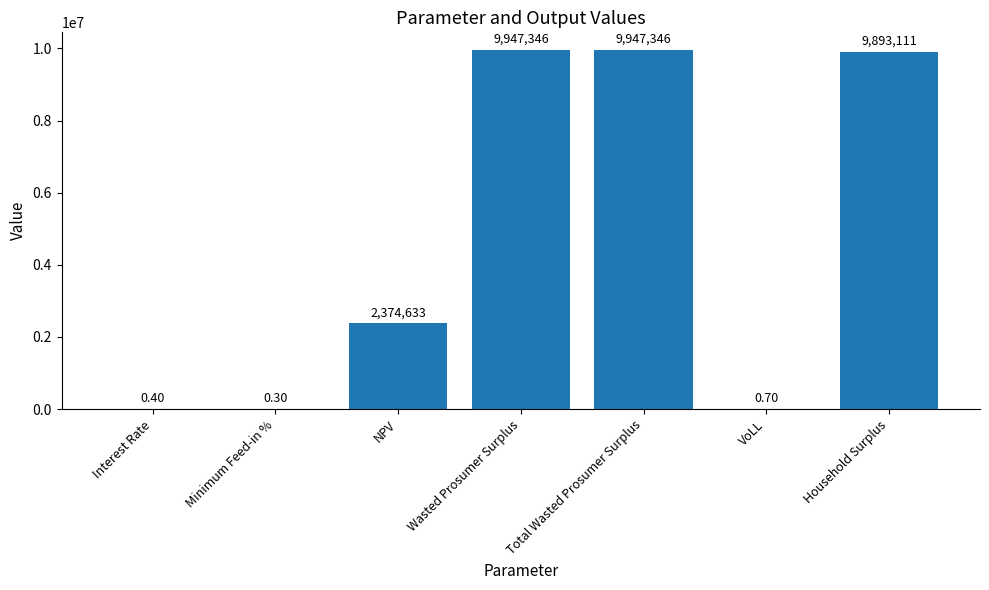

Are the bars grouped side by side (vs. stacked)?

No